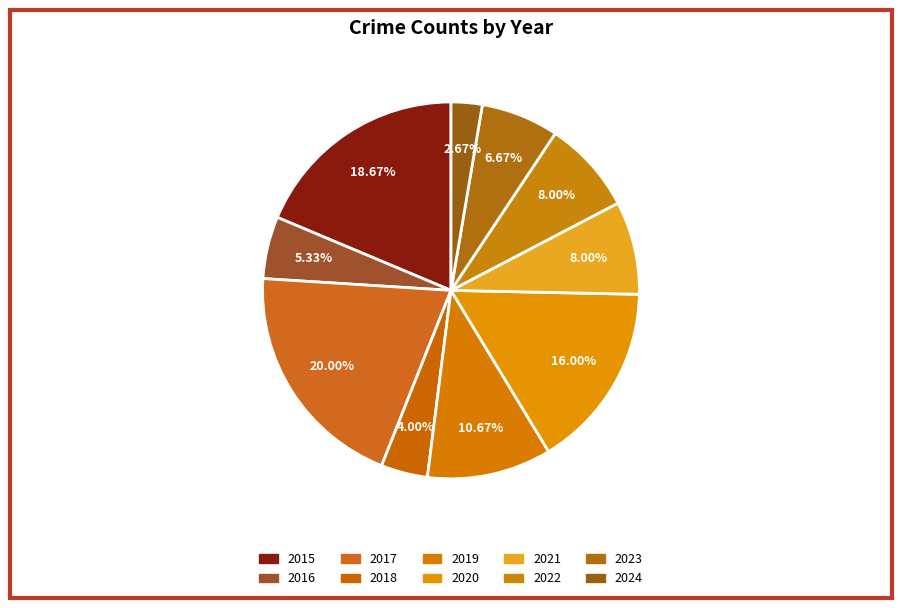

Is 2019 the majority of the pie?

No